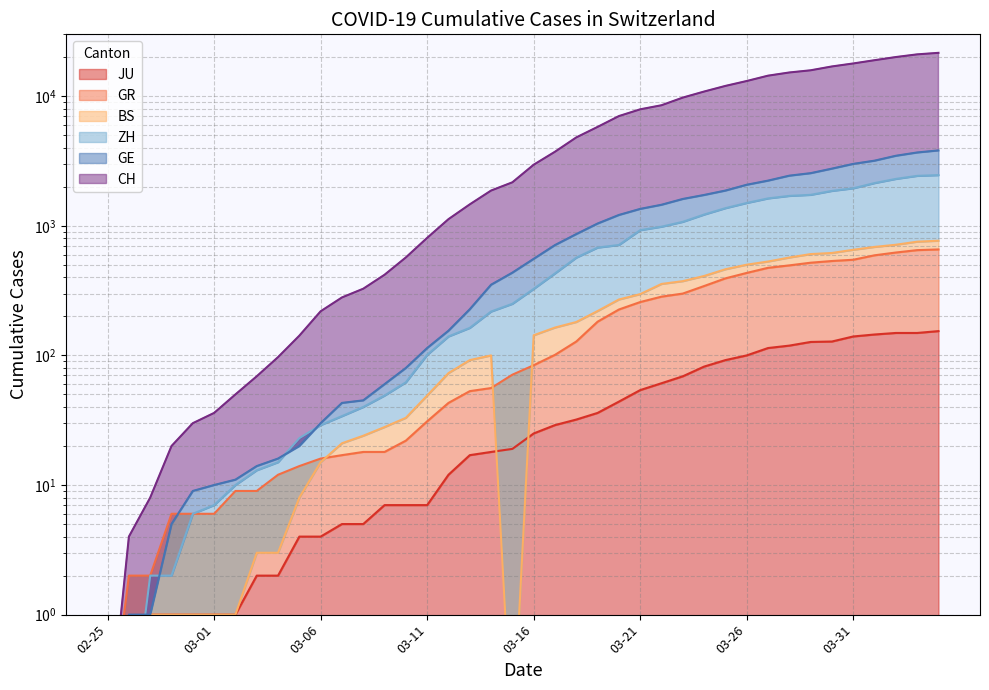

Does the chart have visible grid lines?

Yes